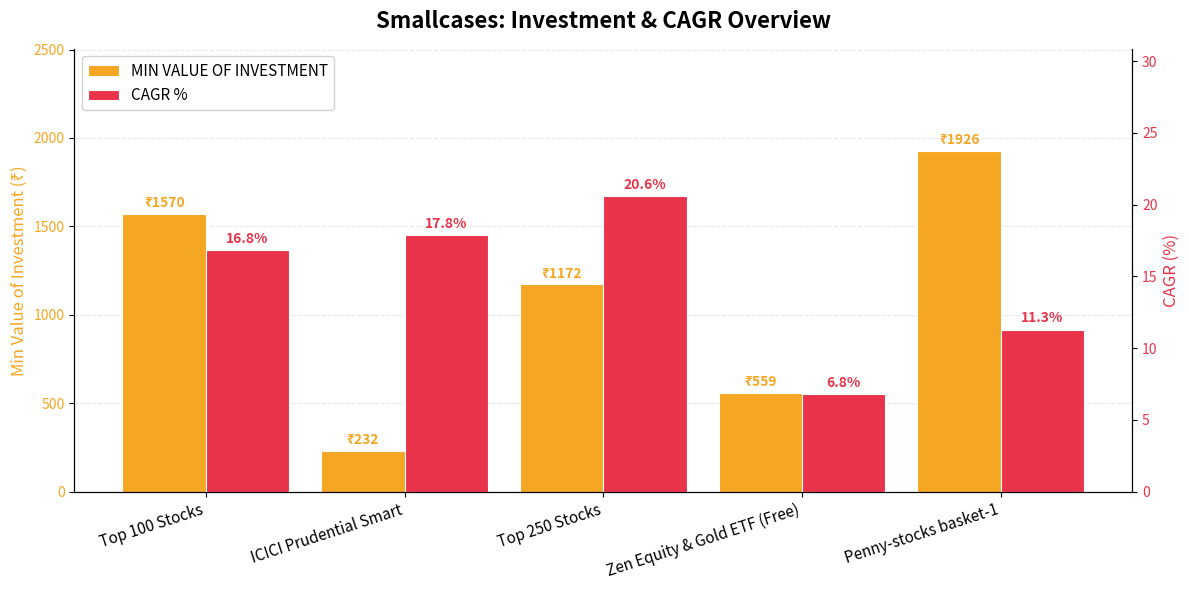

What are all the series names shown in the legend?

MIN VALUE OF INVESTMENT, CAGR %